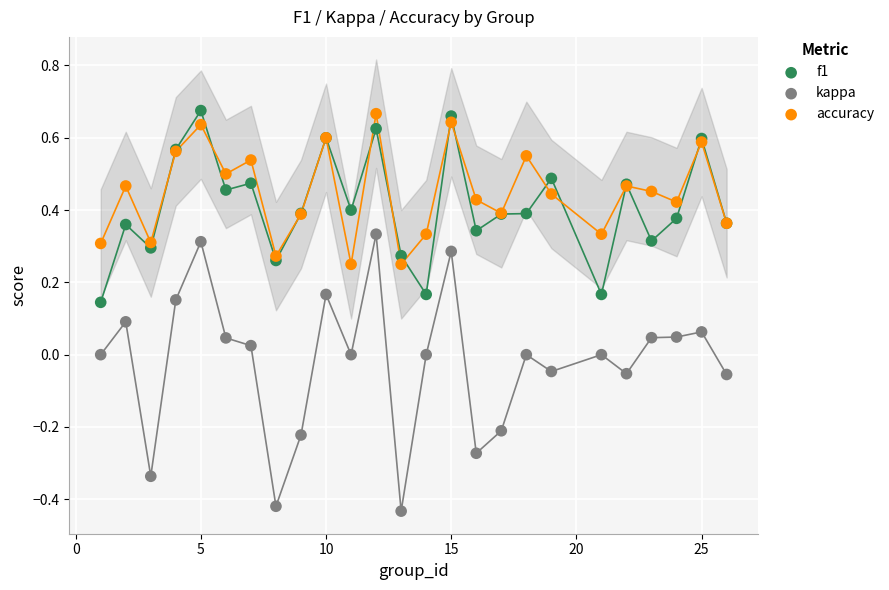

What is the X range (max minus min) for the scatter plot?

25.0